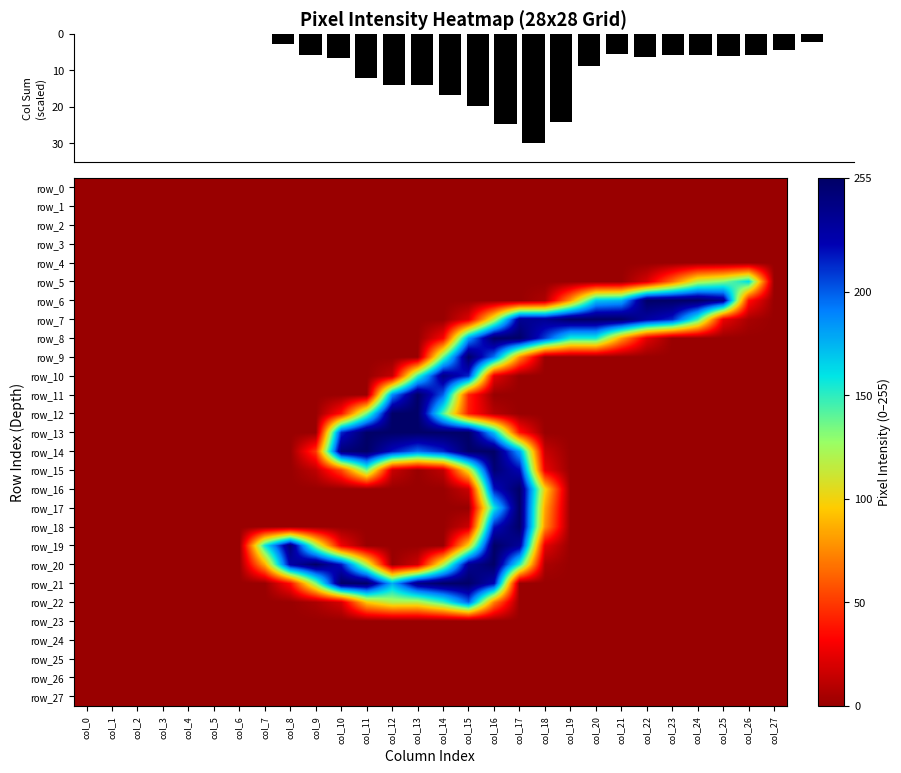

Reading left to right, list all the values displayed in this chart.

Column Sum: col_0=0.0	col_1=0.0	col_2=0.0	col_3=0.0	col_4=0.0	col_5=0.0	col_6=0.0	col_7=2.7	col_8=5.7	col_9=6.5	col_10=12.0	col_11=14.0	col_12=13.9	col_13=16.7	col_14=19.7	col_15=24.6	col_16=30.0	col_17=24.2	col_18=8.8	col_19=5.5	col_20=6.5	col_21=5.7	col_22=5.9	col_23=6.0	col_24=5.8	col_25=4.5	col_26=2.3	col_27=0.0
row_0: col_0=0.0	col_1=0.0	col_2=0.0	col_3=0.0	col_4=0.0	col_5=0.0	col_6=0.0	col_7=0.0	col_8=0.0	col_9=0.0	col_10=0.0	col_11=0.0	col_12=0.0	col_13=0.0	col_14=0.0	col_15=0.0	col_16=0.0	col_17=0.0	col_18=0.0	col_19=0.0	col_20=0.0	col_21=0.0	col_22=0.0	col_23=0.0	col_24=0.0	col_25=0.0	col_26=0.0	col_27=0.0
row_1: col_0=0.0	col_1=0.0	col_2=0.0	col_3=0.0	col_4=0.0	col_5=0.0	col_6=0.0	col_7=0.0	col_8=0.0	col_9=0.0	col_10=0.0	col_11=0.0	col_12=0.0	col_13=0.0	col_14=0.0	col_15=0.0	col_16=0.0	col_17=0.0	col_18=0.0	col_19=0.0	col_20=0.0	col_21=0.0	col_22=0.0	col_23=0.0	col_24=0.0	col_25=0.0	col_26=0.0	col_27=0.0
row_2: col_0=0.0	col_1=0.0	col_2=0.0	col_3=0.0	col_4=0.0	col_5=0.0	col_6=0.0	col_7=0.0	col_8=0.0	col_9=0.0	col_10=0.0	col_11=0.0	col_12=0.0	col_13=0.0	col_14=0.0	col_15=0.0	col_16=0.0	col_17=0.0	col_18=0.0	col_19=0.0	col_20=0.0	col_21=0.0	col_22=0.0	col_23=0.0	col_24=0.0	col_25=0.0	col_26=0.0	col_27=0.0
row_3: col_0=0.0	col_1=0.0	col_2=0.0	col_3=0.0	col_4=0.0	col_5=0.0	col_6=0.0	col_7=0.0	col_8=0.0	col_9=0.0	col_10=0.0	col_11=0.0	col_12=0.0	col_13=0.0	col_14=0.0	col_15=0.0	col_16=0.0	col_17=0.0	col_18=0.0	col_19=0.0	col_20=0.0	col_21=0.0	col_22=0.0	col_23=0.0	col_24=0.0	col_25=0.0	col_26=0.0	col_27=0.0
row_4: col_0=0.0	col_1=0.0	col_2=0.0	col_3=0.0	col_4=0.0	col_5=0.0	col_6=0.0	col_7=0.0	col_8=0.0	col_9=0.0	col_10=0.0	col_11=0.0	col_12=0.0	col_13=0.0	col_14=0.0	col_15=0.0	col_16=0.0	col_17=0.0	col_18=0.0	col_19=0.0	col_20=0.0	col_21=0.0	col_22=0.0	col_23=0.0	col_24=0.0	col_25=0.0	col_26=0.0	col_27=0.0
row_5: col_0=0.0	col_1=0.0	col_2=0.0	col_3=0.0	col_4=0.0	col_5=0.0	col_6=0.0	col_7=0.0	col_8=0.0	col_9=0.0	col_10=0.0	col_11=0.0	col_12=0.0	col_13=0.0	col_14=0.0	col_15=0.0	col_16=0.0	col_17=0.0	col_18=0.0	col_19=0.0	col_20=0.0	col_21=0.0	col_22=20.0	col_23=66.0	col_24=118.0	col_25=132.0	col_26=162.0	col_27=0.0
row_6: col_0=0.0	col_1=0.0	col_2=0.0	col_3=0.0	col_4=0.0	col_5=0.0	col_6=0.0	col_7=0.0	col_8=0.0	col_9=0.0	col_10=0.0	col_11=0.0	col_12=0.0	col_13=0.0	col_14=0.0	col_15=0.0	col_16=0.0	col_17=0.0	col_18=7.0	col_19=79.0	col_20=169.0	col_21=176.0	col_22=254.0	col_23=254.0	col_24=254.0	col_25=238.0	col_26=36.0	col_27=0.0
row_7: col_0=0.0	col_1=0.0	col_2=0.0	col_3=0.0	col_4=0.0	col_5=0.0	col_6=0.0	col_7=0.0	col_8=0.0	col_9=0.0	col_10=0.0	col_11=0.0	col_12=0.0	col_13=0.0	col_14=0.0	col_15=22.0	col_16=115.0	col_17=236.0	col_18=236.0	col_19=254.0	col_20=254.0	col_21=254.0	col_22=230.0	col_23=214.0	col_24=146.0	col_25=26.0	col_26=5.0	col_27=0.0
row_8: col_0=0.0	col_1=0.0	col_2=0.0	col_3=0.0	col_4=0.0	col_5=0.0	col_6=0.0	col_7=0.0	col_8=0.0	col_9=0.0	col_10=0.0	col_11=0.0	col_12=0.0	col_13=0.0	col_14=31.0	col_15=182.0	col_16=254.0	col_17=254.0	col_18=208.0	col_19=155.0	col_20=155.0	col_21=81.0	col_22=23.0	col_23=0.0	col_24=0.0	col_25=0.0	col_26=0.0	col_27=0.0
row_9: col_0=0.0	col_1=0.0	col_2=0.0	col_3=0.0	col_4=0.0	col_5=0.0	col_6=0.0	col_7=0.0	col_8=0.0	col_9=0.0	col_10=0.0	col_11=0.0	col_12=0.0	col_13=0.0	col_14=139.0	col_15=254.0	col_16=194.0	col_17=76.0	col_18=0.0	col_19=0.0	col_20=0.0	col_21=0.0	col_22=0.0	col_23=0.0	col_24=0.0	col_25=0.0	col_26=0.0	col_27=0.0
row_10: col_0=0.0	col_1=0.0	col_2=0.0	col_3=0.0	col_4=0.0	col_5=0.0	col_6=0.0	col_7=0.0	col_8=0.0	col_9=0.0	col_10=0.0	col_11=0.0	col_12=13.0	col_13=148.0	col_14=242.0	col_15=213.0	col_16=24.0	col_17=0.0	col_18=0.0	col_19=0.0	col_20=0.0	col_21=0.0	col_22=0.0	col_23=0.0	col_24=0.0	col_25=0.0	col_26=0.0	col_27=0.0
row_11: col_0=0.0	col_1=0.0	col_2=0.0	col_3=0.0	col_4=0.0	col_5=0.0	col_6=0.0	col_7=0.0	col_8=0.0	col_9=0.0	col_10=0.0	col_11=0.0	col_12=187.0	col_13=254.0	col_14=199.0	col_15=43.0	col_16=0.0	col_17=0.0	col_18=0.0	col_19=0.0	col_20=0.0	col_21=0.0	col_22=0.0	col_23=0.0	col_24=0.0	col_25=0.0	col_26=0.0	col_27=0.0
row_12: col_0=0.0	col_1=0.0	col_2=0.0	col_3=0.0	col_4=0.0	col_5=0.0	col_6=0.0	col_7=0.0	col_8=0.0	col_9=0.0	col_10=37.0	col_11=137.0	col_12=254.0	col_13=254.0	col_14=142.0	col_15=40.0	col_16=9.0	col_17=0.0	col_18=0.0	col_19=0.0	col_20=0.0	col_21=0.0	col_22=0.0	col_23=0.0	col_24=0.0	col_25=0.0	col_26=0.0	col_27=0.0
row_13: col_0=0.0	col_1=0.0	col_2=0.0	col_3=0.0	col_4=0.0	col_5=0.0	col_6=0.0	col_7=0.0	col_8=0.0	col_9=0.0	col_10=213.0	col_11=254.0	col_12=254.0	col_13=254.0	col_14=254.0	col_15=254.0	col_16=171.0	col_17=38.0	col_18=0.0	col_19=0.0	col_20=0.0	col_21=0.0	col_22=0.0	col_23=0.0	col_24=0.0	col_25=0.0	col_26=0.0	col_27=0.0
row_14: col_0=0.0	col_1=0.0	col_2=0.0	col_3=0.0	col_4=0.0	col_5=0.0	col_6=0.0	col_7=0.0	col_8=0.0	col_9=49.0	col_10=247.0	col_11=255.0	col_12=219.0	col_13=196.0	col_14=214.0	col_15=254.0	col_16=255.0	col_17=181.0	col_18=15.0	col_19=0.0	col_20=0.0	col_21=0.0	col_22=0.0	col_23=0.0	col_24=0.0	col_25=0.0	col_26=0.0	col_27=0.0
row_15: col_0=0.0	col_1=0.0	col_2=0.0	col_3=0.0	col_4=0.0	col_5=0.0	col_6=0.0	col_7=0.0	col_8=0.0	col_9=12.0	col_10=54.0	col_11=136.0	col_12=15.0	col_13=0.0	col_14=12.0	col_15=107.0	col_16=249.0	col_17=223.0	col_18=26.0	col_19=0.0	col_20=0.0	col_21=0.0	col_22=0.0	col_23=0.0	col_24=0.0	col_25=0.0	col_26=0.0	col_27=0.0
row_16: col_0=0.0	col_1=0.0	col_2=0.0	col_3=0.0	col_4=0.0	col_5=0.0	col_6=0.0	col_7=0.0	col_8=0.0	col_9=0.0	col_10=0.0	col_11=0.0	col_12=0.0	col_13=0.0	col_14=0.0	col_15=16.0	col_16=218.0	col_17=254.0	col_18=99.0	col_19=0.0	col_20=0.0	col_21=0.0	col_22=0.0	col_23=0.0	col_24=0.0	col_25=0.0	col_26=0.0	col_27=0.0
row_17: col_0=0.0	col_1=0.0	col_2=0.0	col_3=0.0	col_4=0.0	col_5=0.0	col_6=0.0	col_7=0.0	col_8=0.0	col_9=0.0	col_10=0.0	col_11=0.0	col_12=0.0	col_13=0.0	col_14=0.0	col_15=0.0	col_16=158.0	col_17=254.0	col_18=84.0	col_19=0.0	col_20=0.0	col_21=0.0	col_22=0.0	col_23=0.0	col_24=0.0	col_25=0.0	col_26=0.0	col_27=0.0
row_18: col_0=0.0	col_1=0.0	col_2=0.0	col_3=0.0	col_4=0.0	col_5=0.0	col_6=0.0	col_7=0.0	col_8=0.0	col_9=0.0	col_10=0.0	col_11=0.0	col_12=0.0	col_13=0.0	col_14=0.0	col_15=16.0	col_16=218.0	col_17=254.0	col_18=77.0	col_19=0.0	col_20=0.0	col_21=0.0	col_22=0.0	col_23=0.0	col_24=0.0	col_25=0.0	col_26=0.0	col_27=0.0
row_19: col_0=0.0	col_1=0.0	col_2=0.0	col_3=0.0	col_4=0.0	col_5=0.0	col_6=0.0	col_7=157.0	col_8=247.0	col_9=127.0	col_10=28.0	col_11=0.0	col_12=0.0	col_13=0.0	col_14=0.0	col_15=100.0	col_16=255.0	col_17=233.0	col_18=24.0	col_19=0.0	col_20=0.0	col_21=0.0	col_22=0.0	col_23=0.0	col_24=0.0	col_25=0.0	col_26=0.0	col_27=0.0
row_20: col_0=0.0	col_1=0.0	col_2=0.0	col_3=0.0	col_4=0.0	col_5=0.0	col_6=0.0	col_7=85.0	col_8=228.0	col_9=254.0	col_10=218.0	col_11=118.0	col_12=0.0	col_13=17.0	col_14=119.0	col_15=236.0	col_16=254.0	col_17=152.0	col_18=6.0	col_19=0.0	col_20=0.0	col_21=0.0	col_22=0.0	col_23=0.0	col_24=0.0	col_25=0.0	col_26=0.0	col_27=0.0
row_21: col_0=0.0	col_1=0.0	col_2=0.0	col_3=0.0	col_4=0.0	col_5=0.0	col_6=0.0	col_7=0.0	col_8=36.0	col_9=132.0	col_10=254.0	col_11=254.0	col_12=177.0	col_13=242.0	col_14=254.0	col_15=254.0	col_16=223.0	col_17=0.0	col_18=0.0	col_19=0.0	col_20=0.0	col_21=0.0	col_22=0.0	col_23=0.0	col_24=0.0	col_25=0.0	col_26=0.0	col_27=0.0
row_22: col_0=0.0	col_1=0.0	col_2=0.0	col_3=0.0	col_4=0.0	col_5=0.0	col_6=0.0	col_7=0.0	col_8=0.0	col_9=6.0	col_10=19.0	col_11=95.0	col_12=118.0	col_13=117.0	col_14=147.0	col_15=199.0	col_16=72.0	col_17=0.0	col_18=0.0	col_19=0.0	col_20=0.0	col_21=0.0	col_22=0.0	col_23=0.0	col_24=0.0	col_25=0.0	col_26=0.0	col_27=0.0
row_23: col_0=0.0	col_1=0.0	col_2=0.0	col_3=0.0	col_4=0.0	col_5=0.0	col_6=0.0	col_7=0.0	col_8=0.0	col_9=0.0	col_10=0.0	col_11=0.0	col_12=0.0	col_13=0.0	col_14=0.0	col_15=0.0	col_16=0.0	col_17=0.0	col_18=0.0	col_19=0.0	col_20=0.0	col_21=0.0	col_22=0.0	col_23=0.0	col_24=0.0	col_25=0.0	col_26=0.0	col_27=0.0
row_24: col_0=0.0	col_1=0.0	col_2=0.0	col_3=0.0	col_4=0.0	col_5=0.0	col_6=0.0	col_7=0.0	col_8=0.0	col_9=0.0	col_10=0.0	col_11=0.0	col_12=0.0	col_13=0.0	col_14=0.0	col_15=0.0	col_16=0.0	col_17=0.0	col_18=0.0	col_19=0.0	col_20=0.0	col_21=0.0	col_22=0.0	col_23=0.0	col_24=0.0	col_25=0.0	col_26=0.0	col_27=0.0
row_25: col_0=0.0	col_1=0.0	col_2=0.0	col_3=0.0	col_4=0.0	col_5=0.0	col_6=0.0	col_7=0.0	col_8=0.0	col_9=0.0	col_10=0.0	col_11=0.0	col_12=0.0	col_13=0.0	col_14=0.0	col_15=0.0	col_16=0.0	col_17=0.0	col_18=0.0	col_19=0.0	col_20=0.0	col_21=0.0	col_22=0.0	col_23=0.0	col_24=0.0	col_25=0.0	col_26=0.0	col_27=0.0
row_26: col_0=0.0	col_1=0.0	col_2=0.0	col_3=0.0	col_4=0.0	col_5=0.0	col_6=0.0	col_7=0.0	col_8=0.0	col_9=0.0	col_10=0.0	col_11=0.0	col_12=0.0	col_13=0.0	col_14=0.0	col_15=0.0	col_16=0.0	col_17=0.0	col_18=0.0	col_19=0.0	col_20=0.0	col_21=0.0	col_22=0.0	col_23=0.0	col_24=0.0	col_25=0.0	col_26=0.0	col_27=0.0
row_27: col_0=0.0	col_1=0.0	col_2=0.0	col_3=0.0	col_4=0.0	col_5=0.0	col_6=0.0	col_7=0.0	col_8=0.0	col_9=0.0	col_10=0.0	col_11=0.0	col_12=0.0	col_13=0.0	col_14=0.0	col_15=0.0	col_16=0.0	col_17=0.0	col_18=0.0	col_19=0.0	col_20=0.0	col_21=0.0	col_22=0.0	col_23=0.0	col_24=0.0	col_25=0.0	col_26=0.0	col_27=0.0